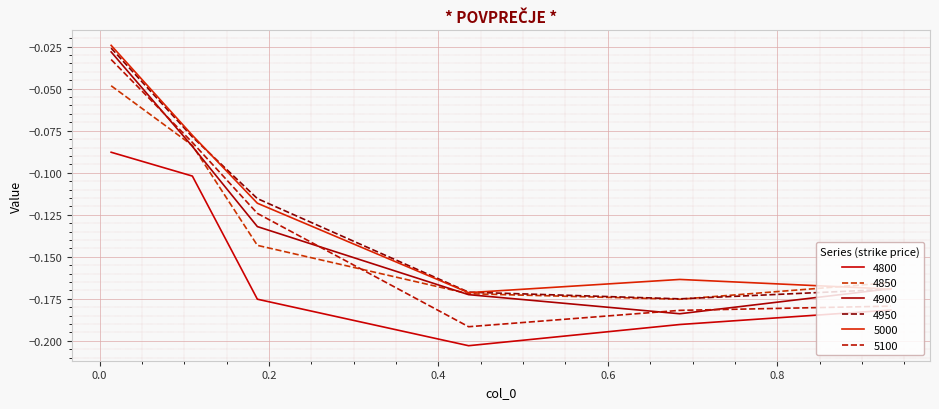

Which series has the largest total across all categories?

5000